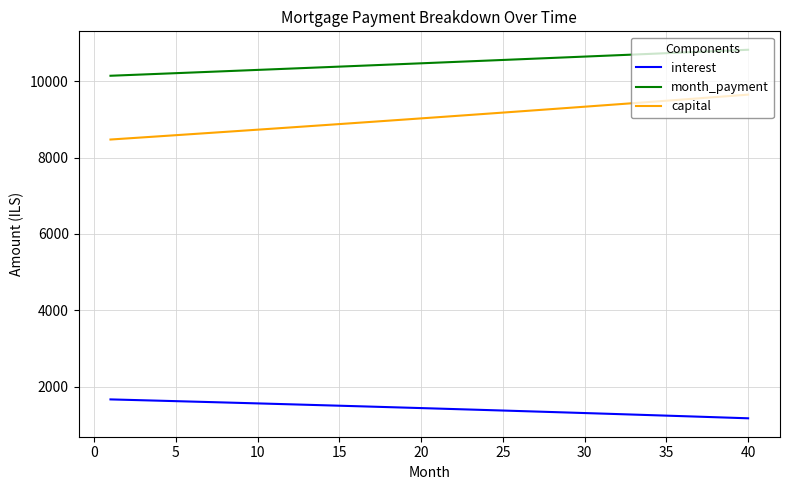

List the series in order of their overall mean, lowest first.

interest, capital, month_payment